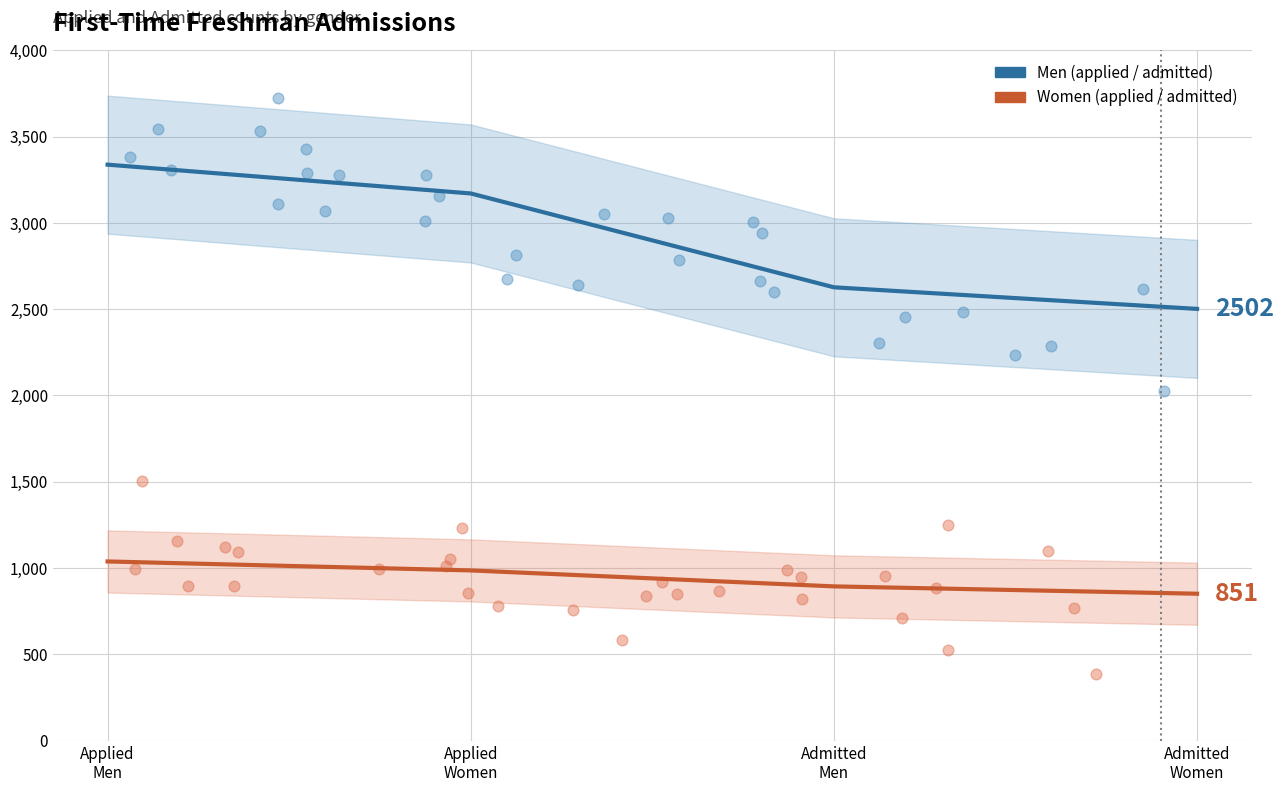

Which series has the largest total across all categories?

men